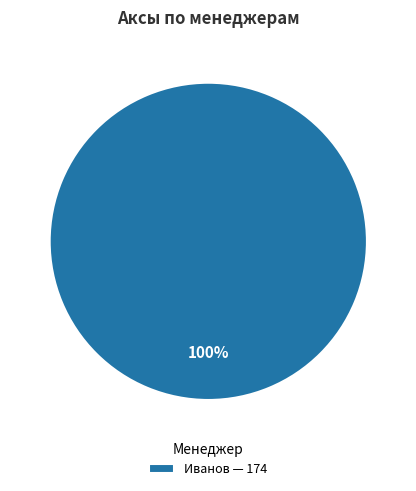

Is there a majority slice in this chart?

Yes